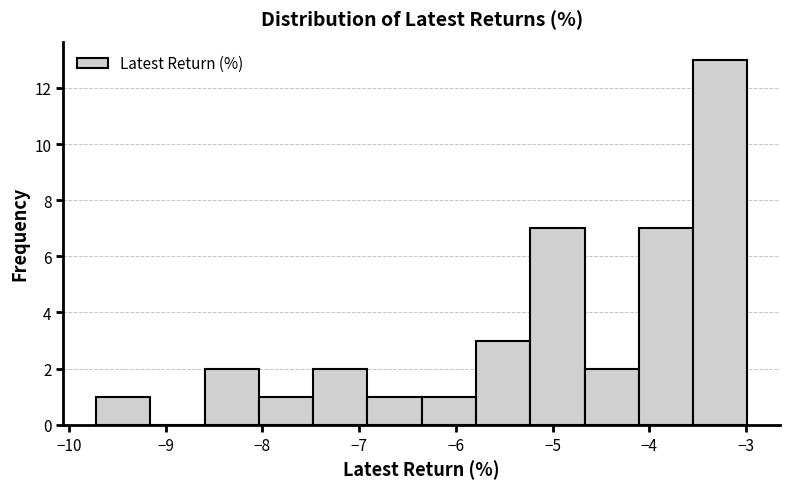

How tall is the bar that spans -3.5 to -3.0 on the x-axis? Neither the bar edges nor the heights are printed on the chart, so give them approximately, as read against the axes.

13